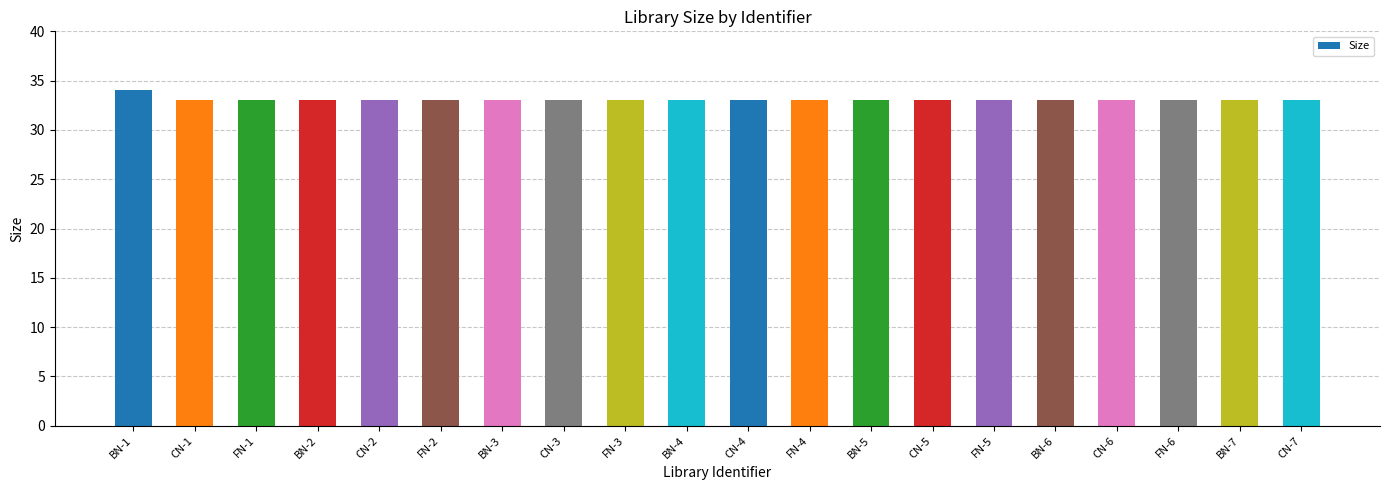

What is the difference between the values at BN-1 and FN-6?

1